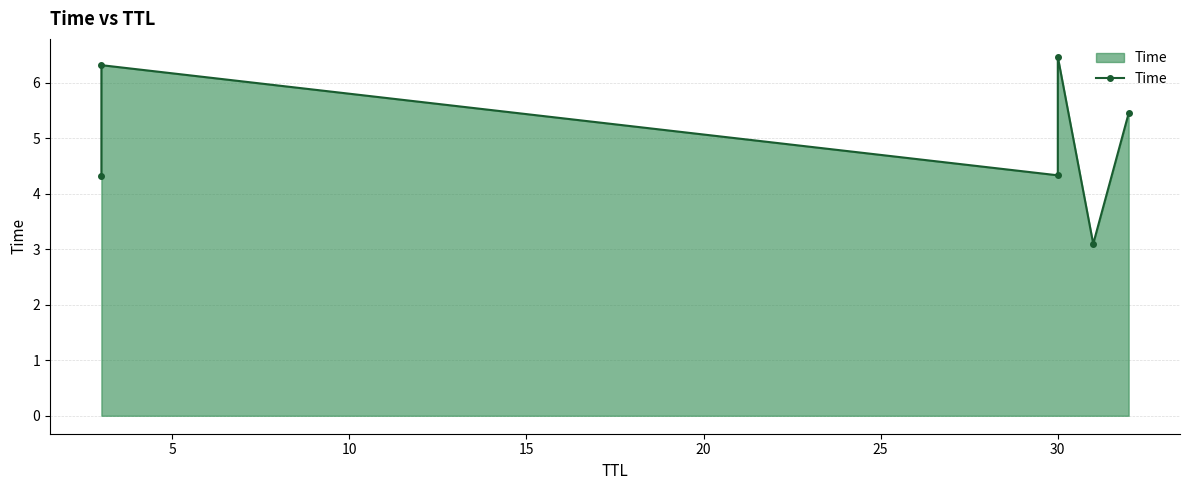

What is the difference between the maximum and minimum values?

3.4